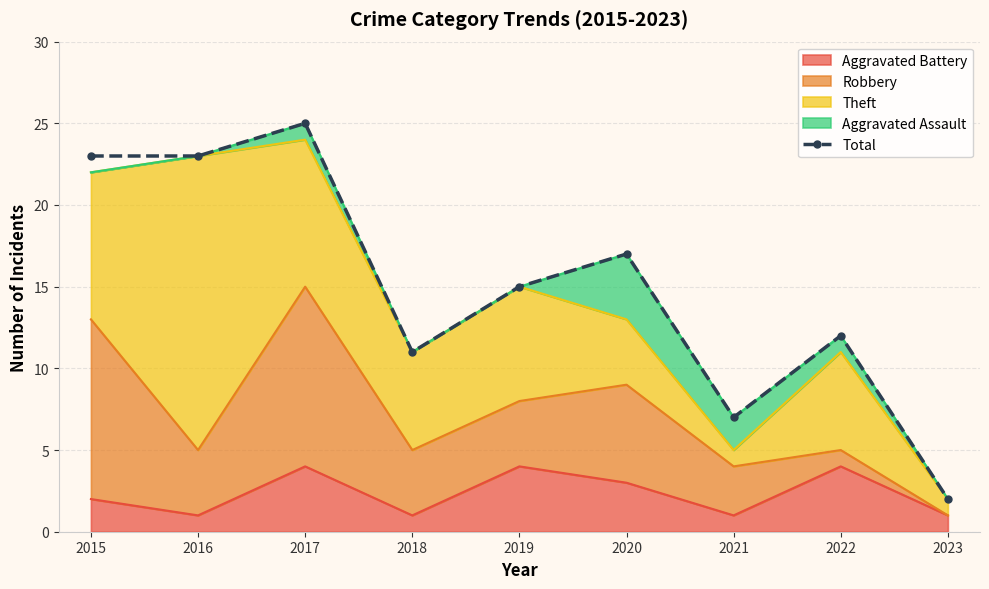

At which label does the data first exceed 15?

2015